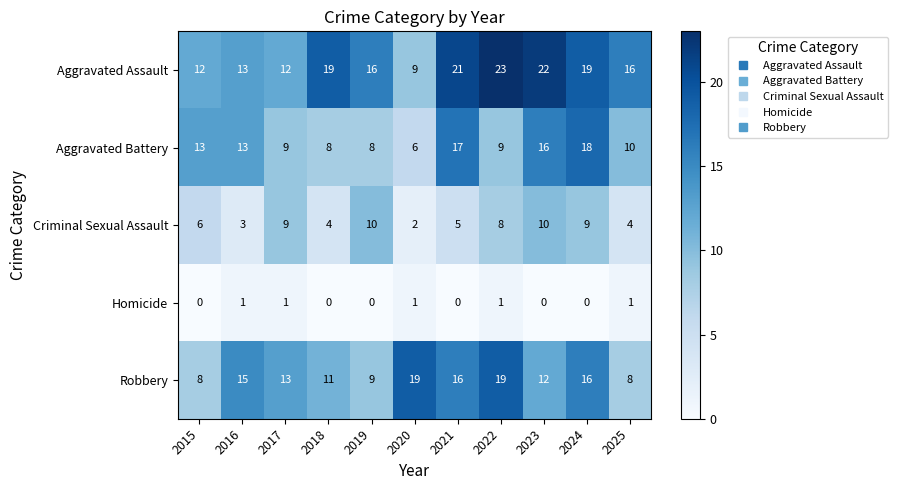

What is the sum of all Aggravated Assault values?

182